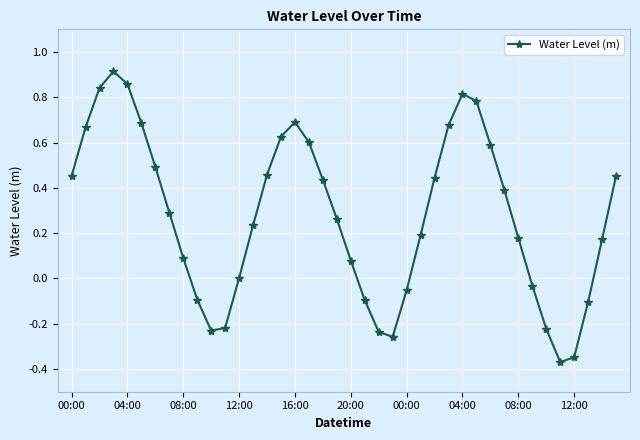

How many interior local valleys (lower than both neighbors) does the data have?

3